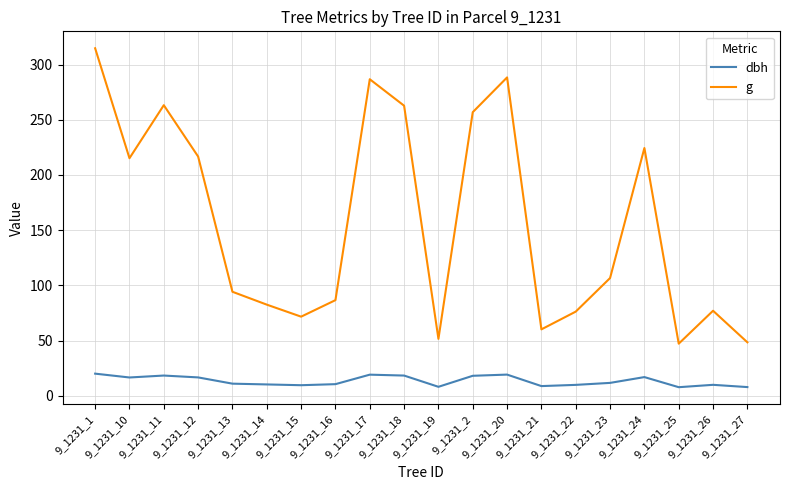

Does the chart have visible grid lines?

Yes